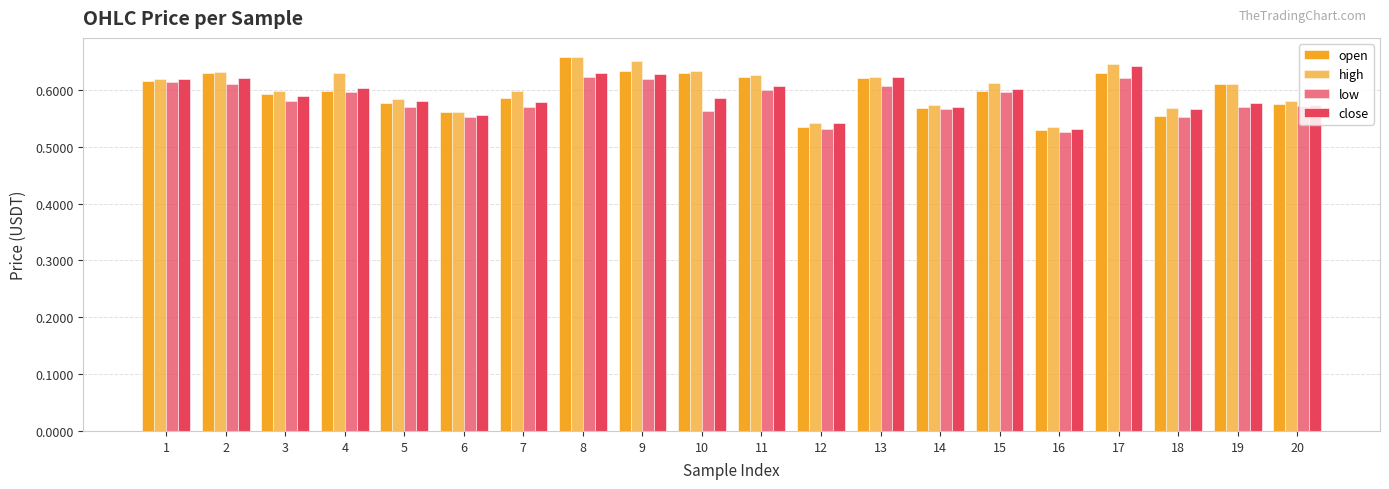

List the series in order of their peak value, lowest first.

low, close, open, high